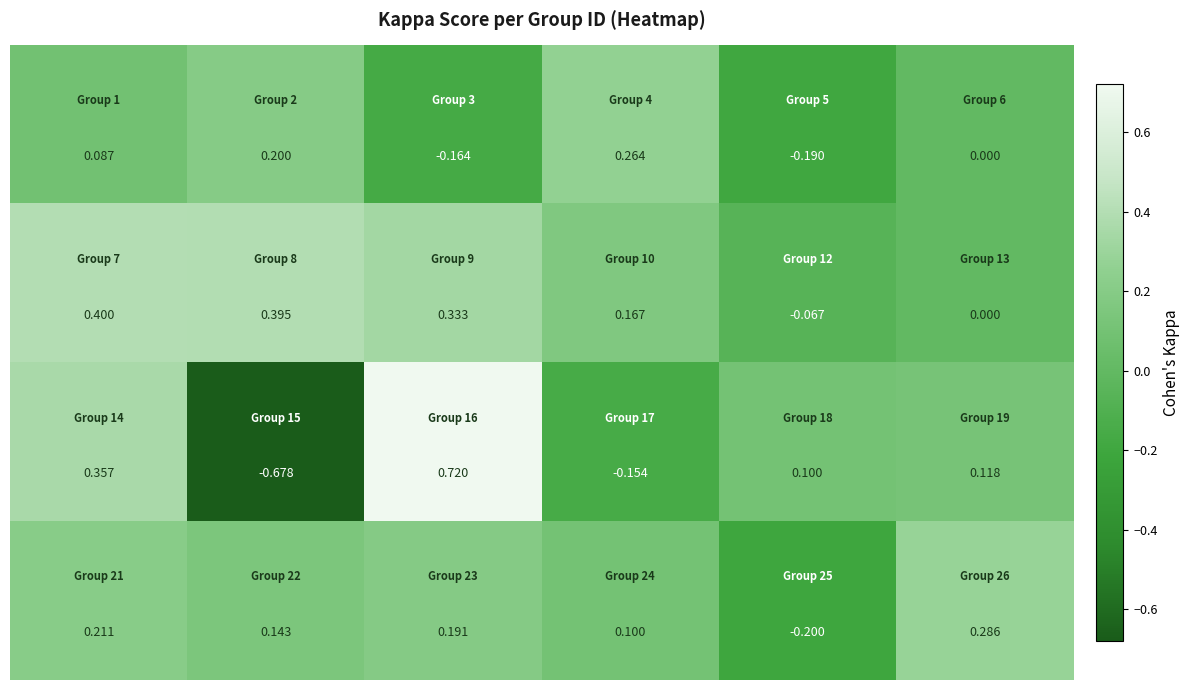

How many data points does each series have?

6